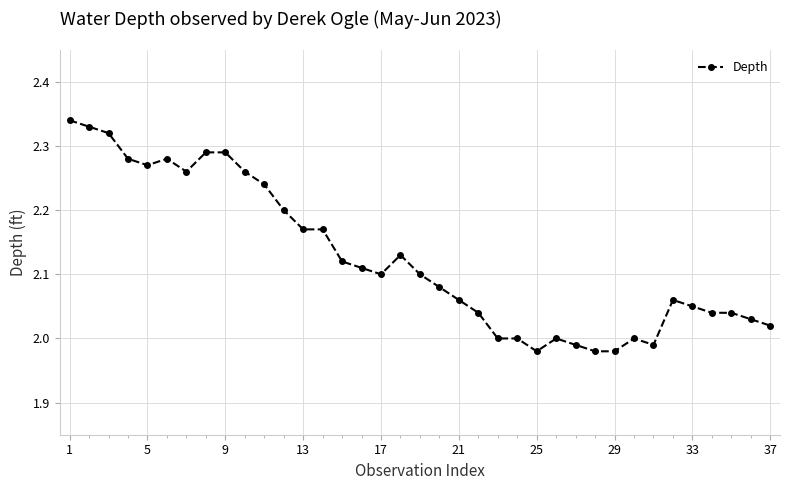

True or false: the data has more than 0 interior local peaks.

True